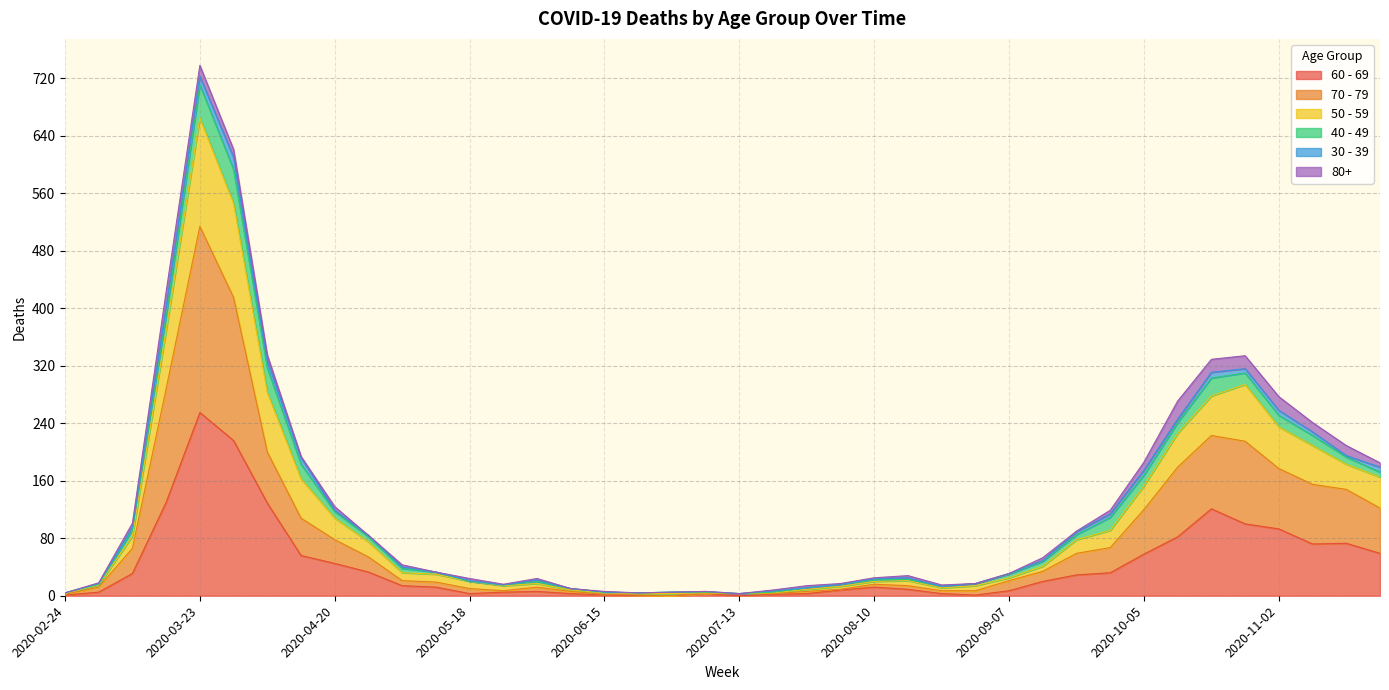

At which category is the sum across all series the highest?

2020-03-23